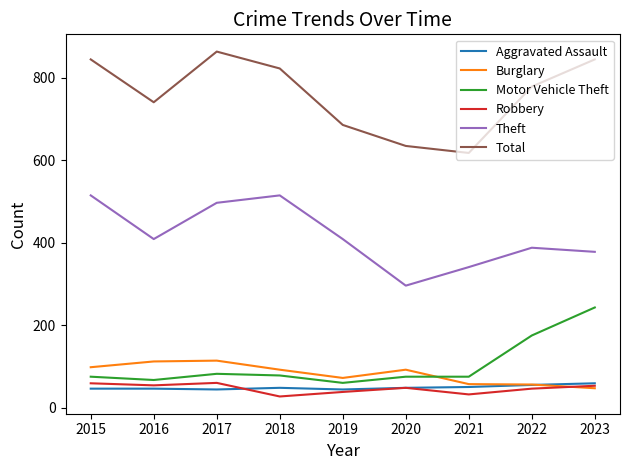

Which category has the highest value in the Total series?

2017